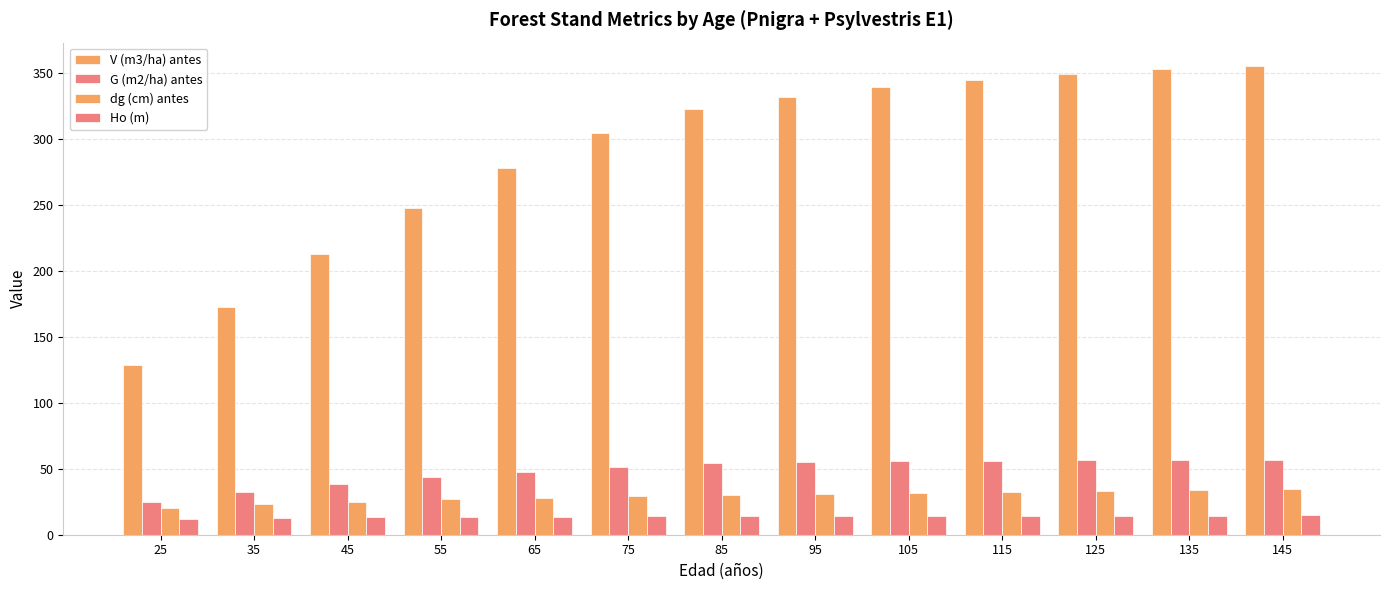

Count the number of categories in the chart.

13